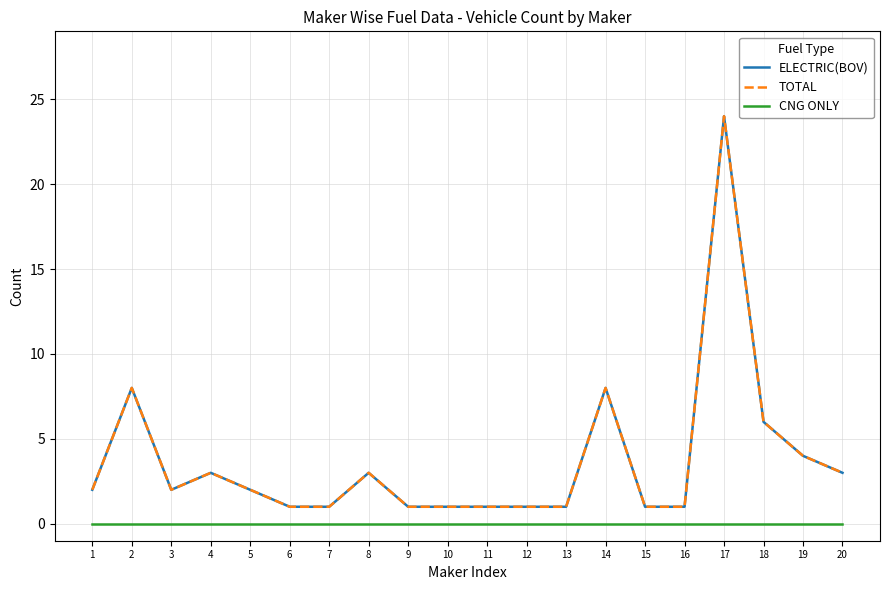

Which series has the largest range (max minus min)?

ELECTRIC(BOV)